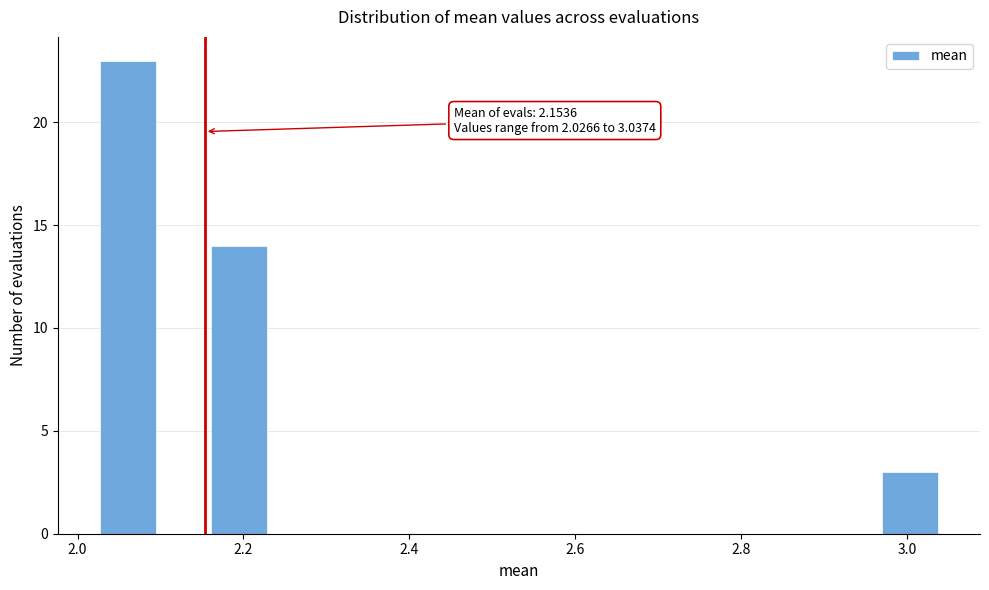

Around what value on the x-axis is the tallest bar? Give the approximate position of its centre, as read against the axis.

2.06